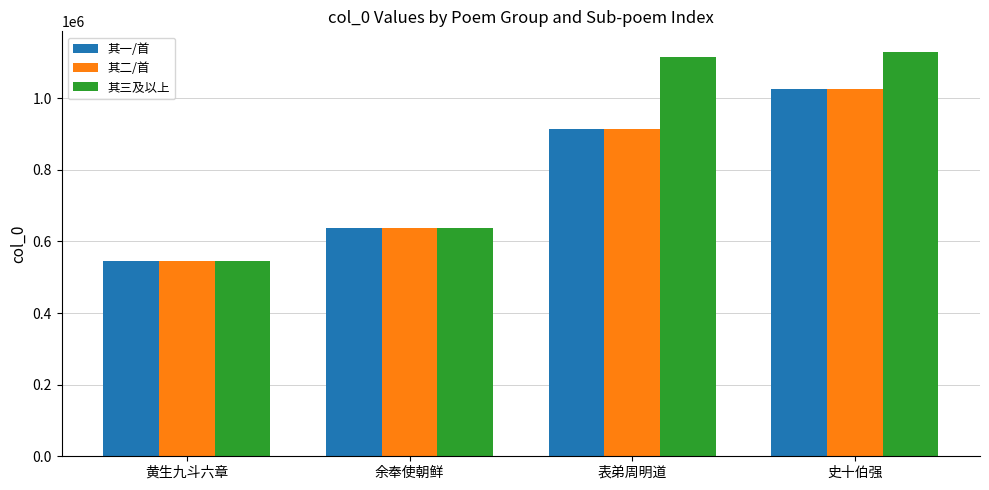

How many series are shown in this chart?

3